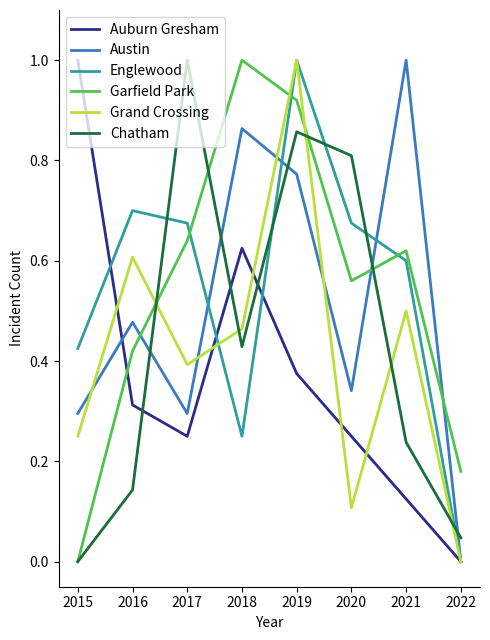

Is the value of Chatham at 2017 greater than the value of Austin at 2020?

Yes